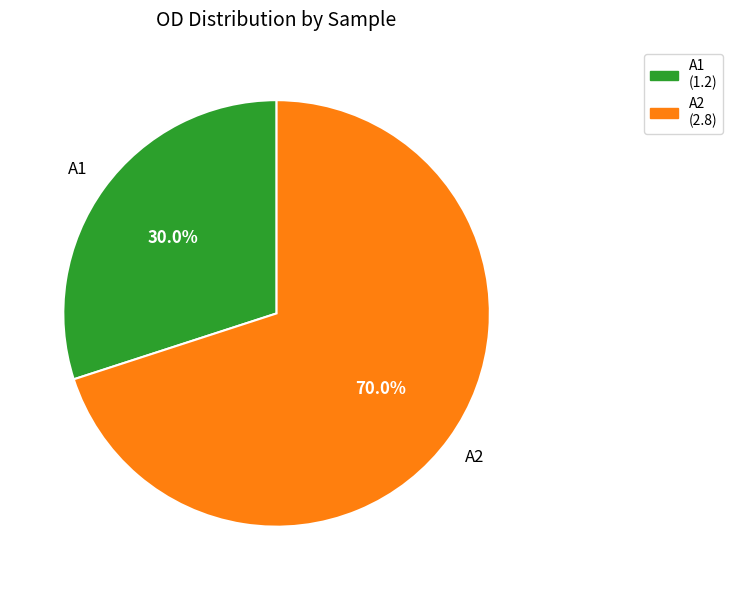

What percentage do A2 and A1 together represent?

100.0%